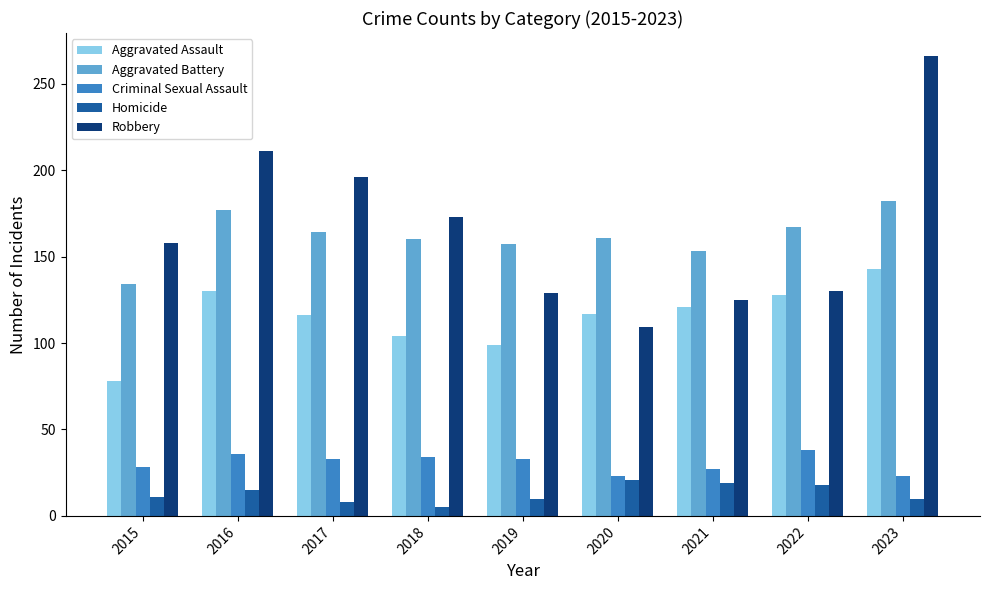

Is the value of Criminal Sexual Assault at 2018 greater than the value of Aggravated Battery at 2023?

No